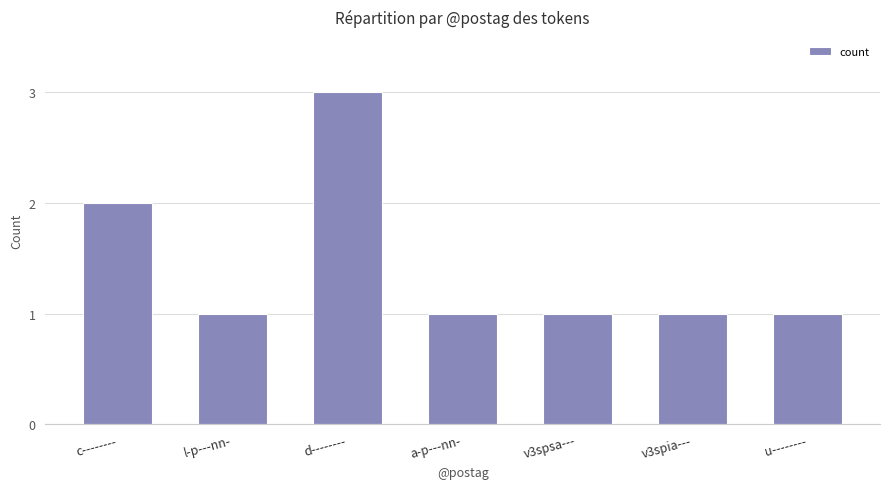

What is the difference between the maximum and second lowest values?

2